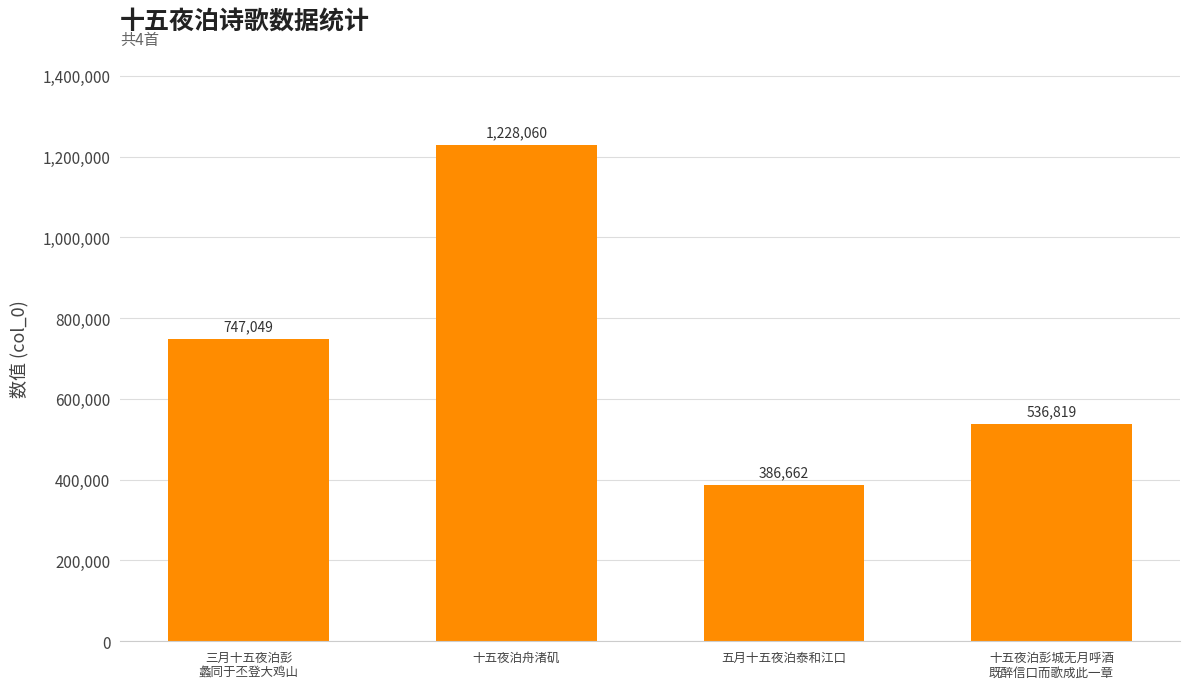

What is the smallest value displayed?

386662